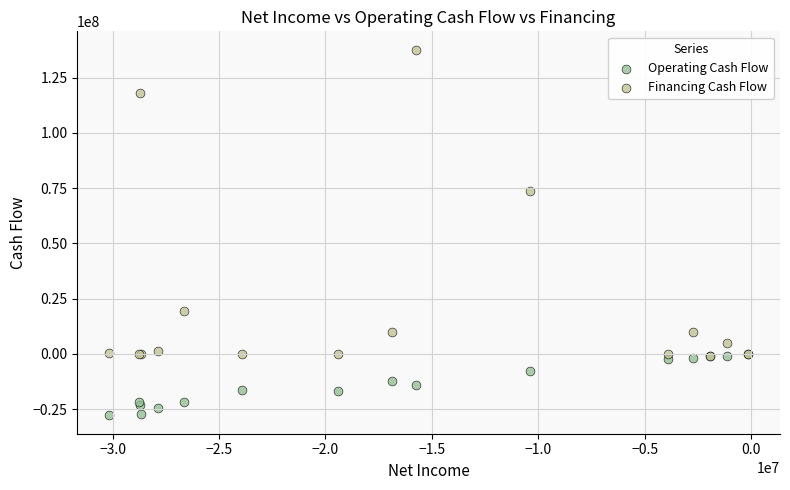

What are all the series names shown in the legend?

Operating Cash Flow, Financing Cash Flow